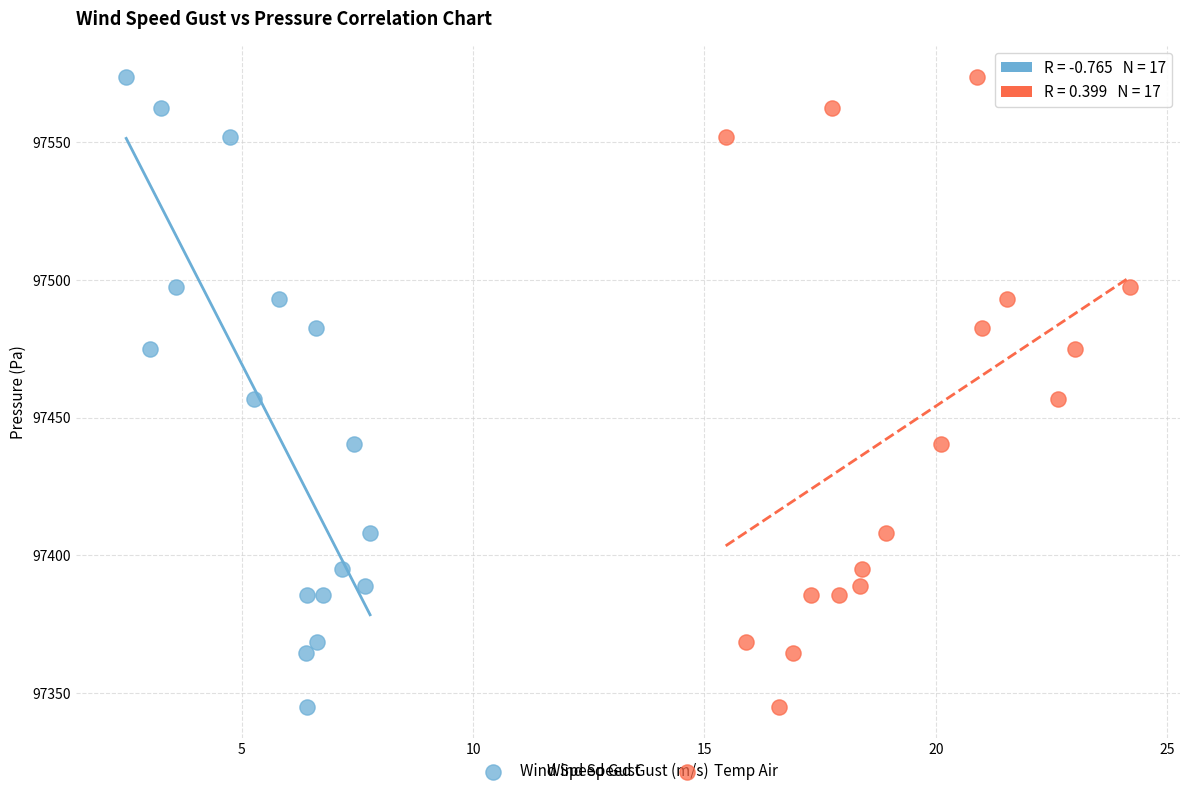

What are all the series names shown in the legend?

Wind Speed Gust, Temp Air